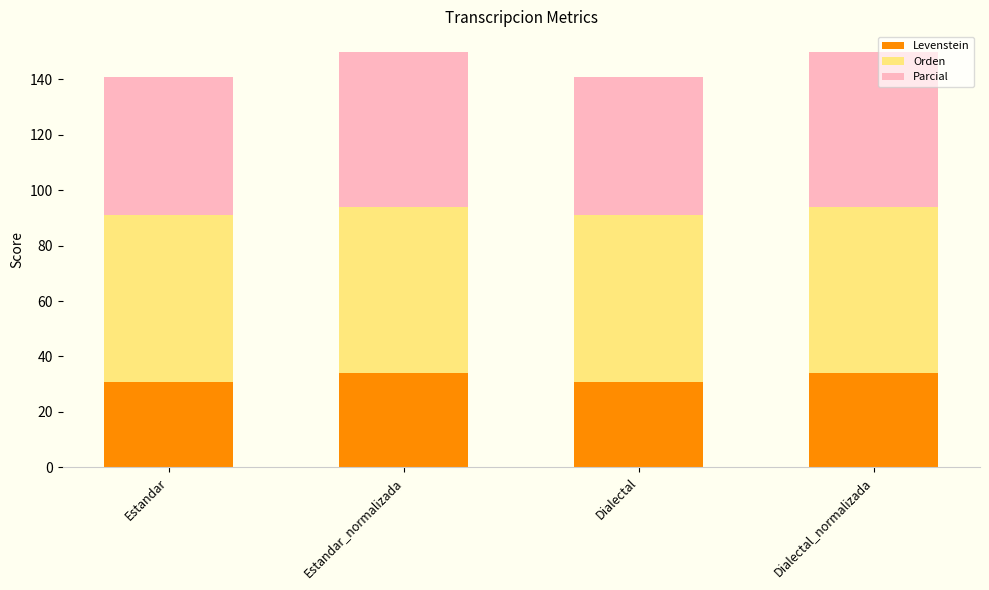

What is the sum of the Levenstein values at Estandar and Dialectal?

61.6